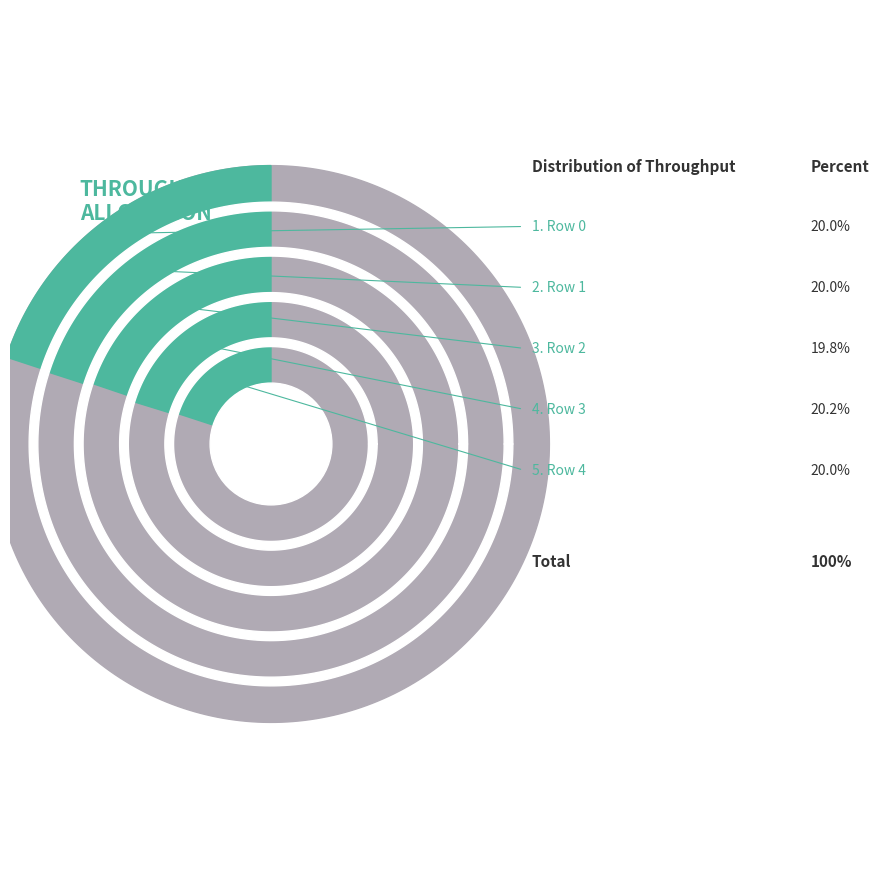

Which category has the smallest portion of the pie?

Row 2